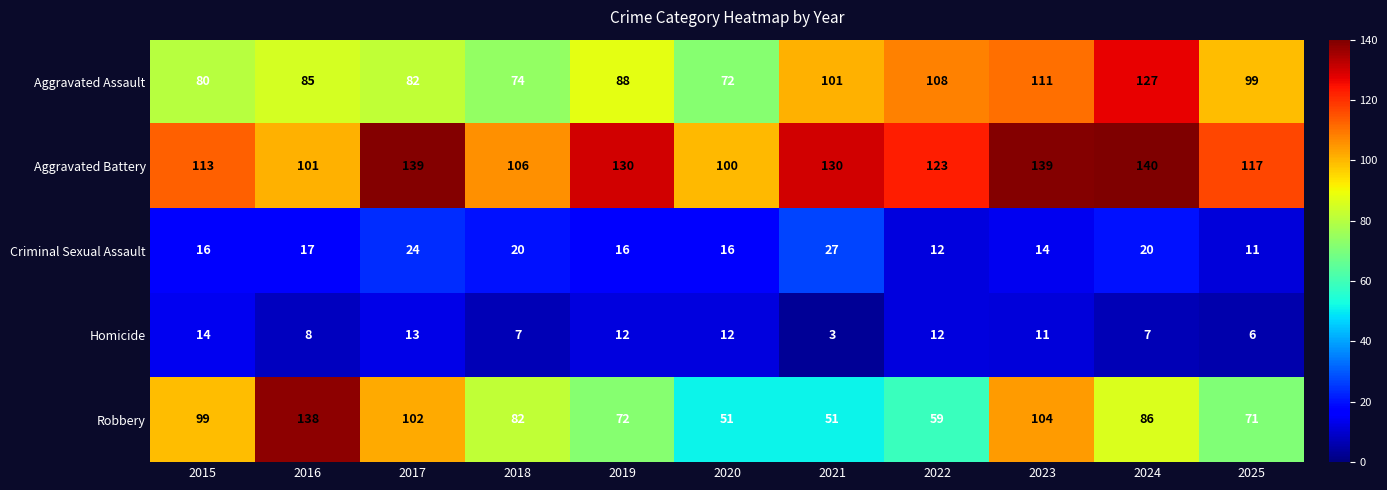

What is the difference between the highest and lowest values at 2017?

126